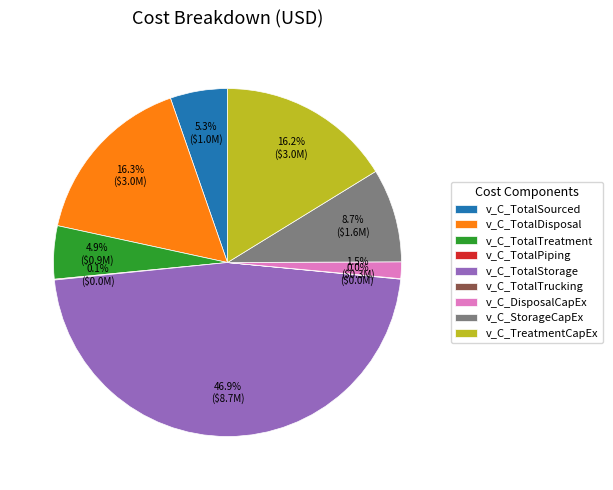

Between v_C_TotalSourced and v_C_TreatmentCapEx, which is larger?

v_C_TreatmentCapEx